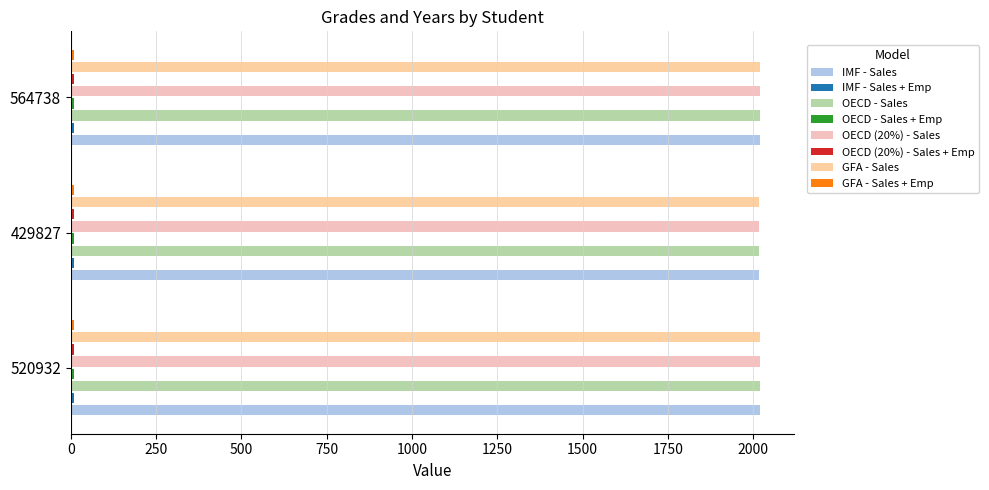

The value of GFA - Sales at 564738 is 2018. True or false?

True